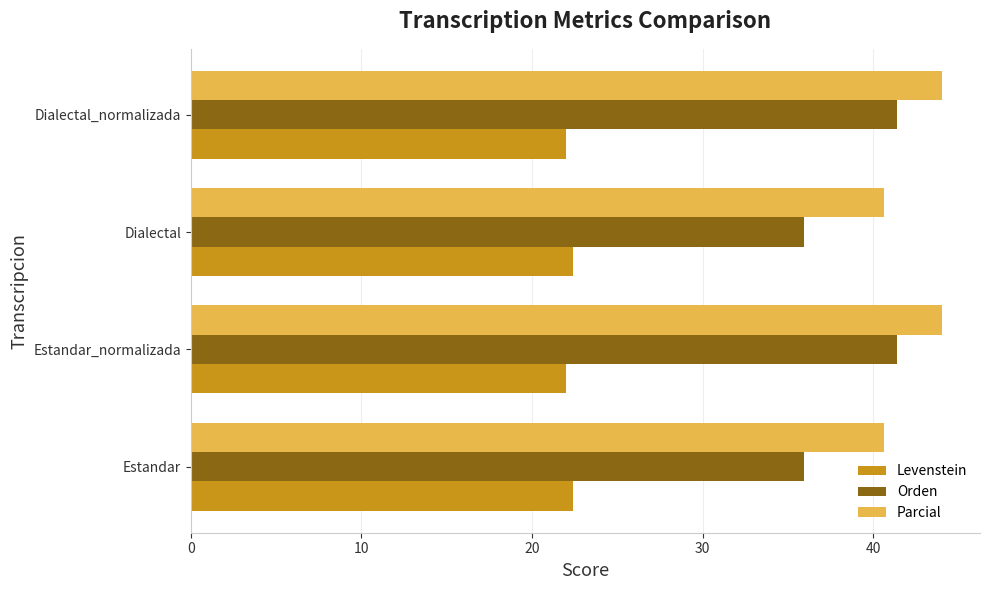

What is the highest value of the Parcial series?

44.1